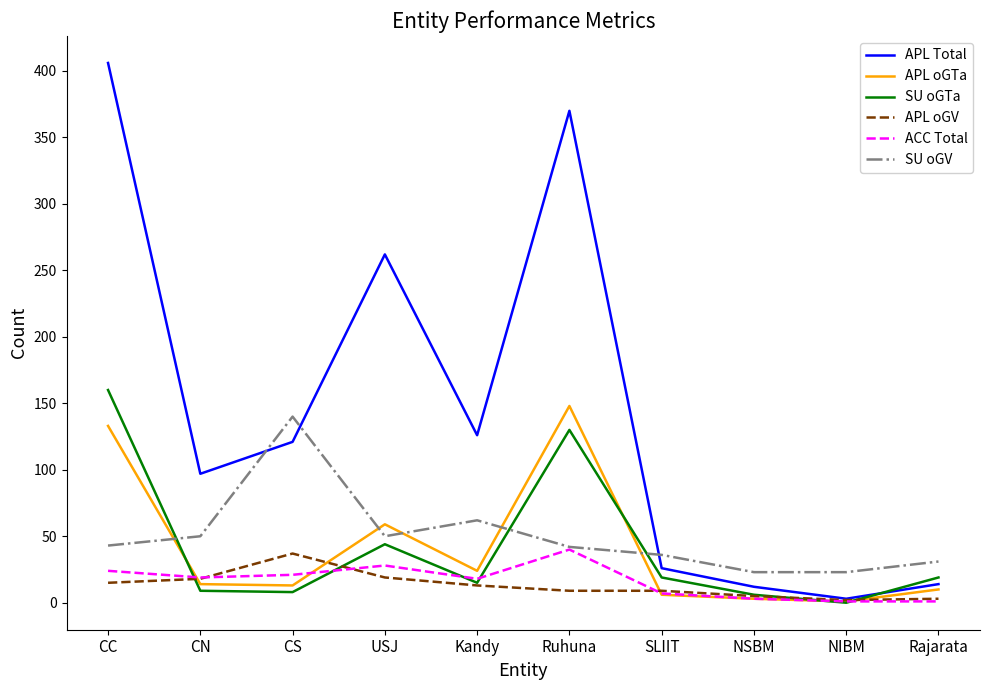

At which label does SU oGTa reach its minimum?

NIBM